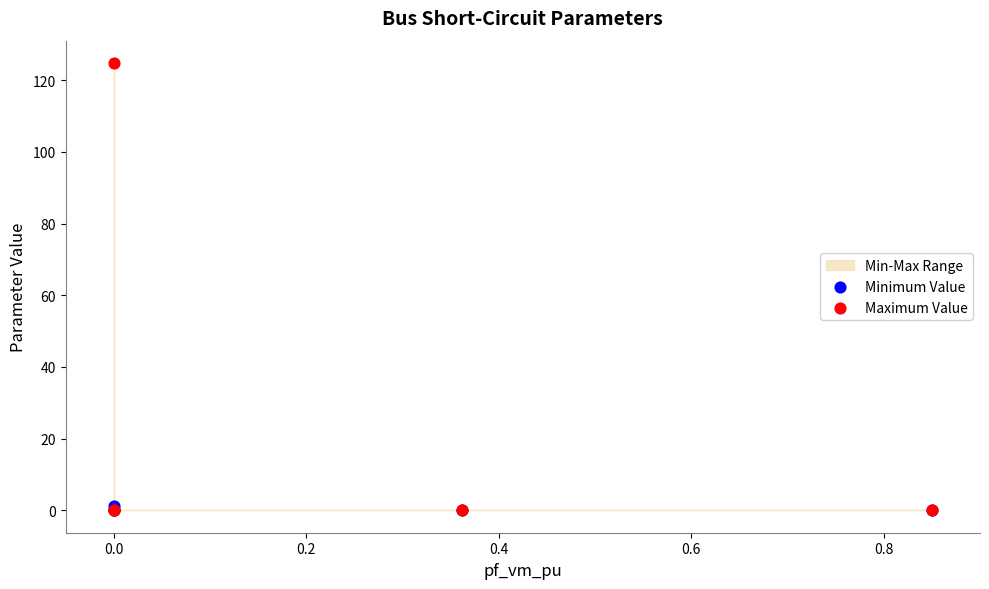

Which series reaches the maximum Y coordinate?

Maximum Value